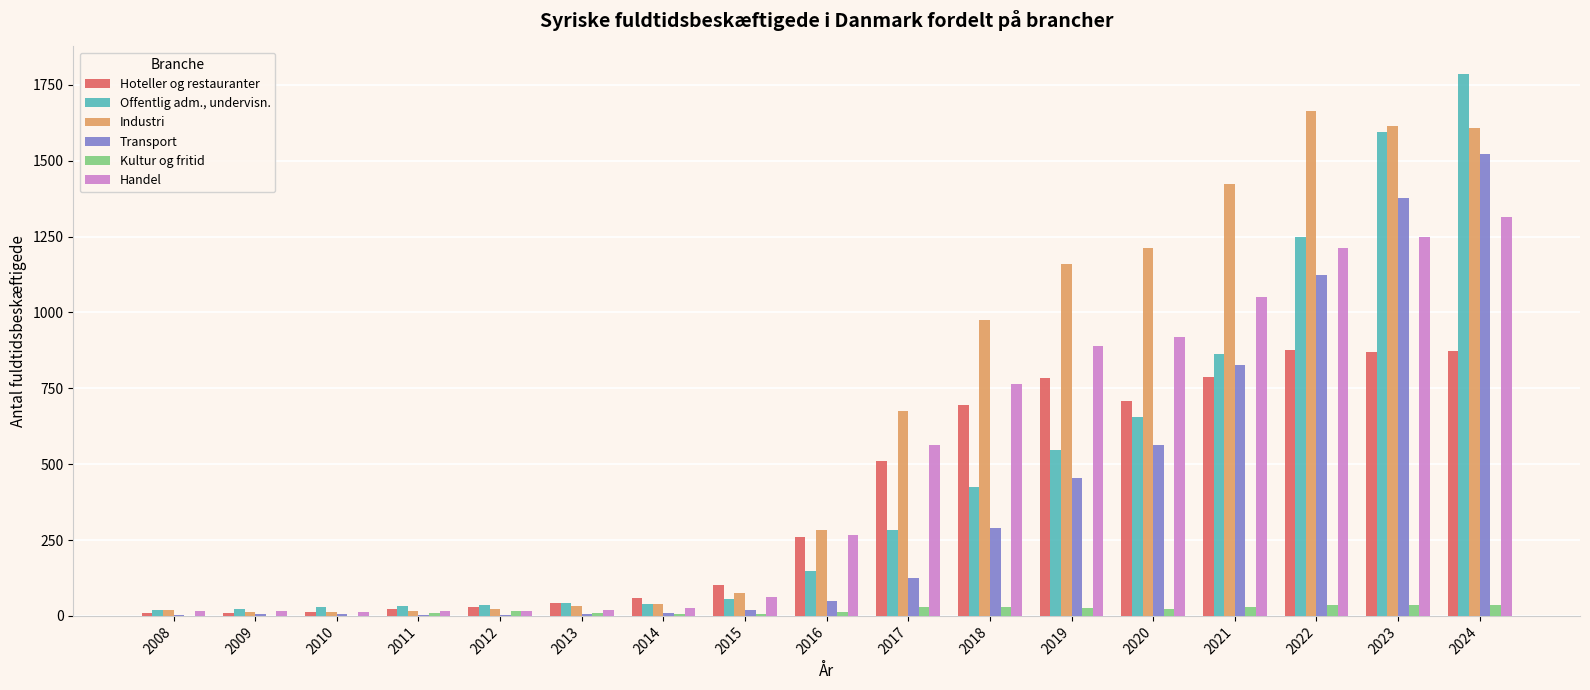

At which category does the chart reach its peak across all series?

2024